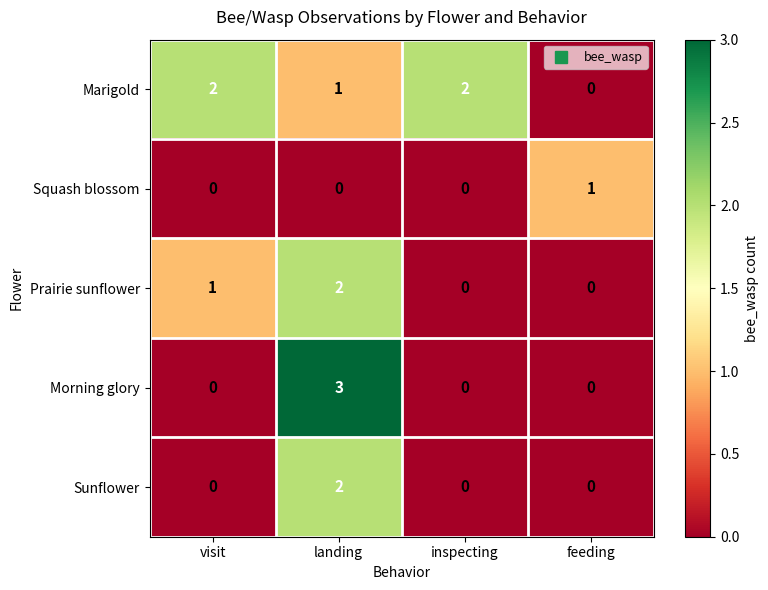

At which label is Marigold closest to 1?

landing